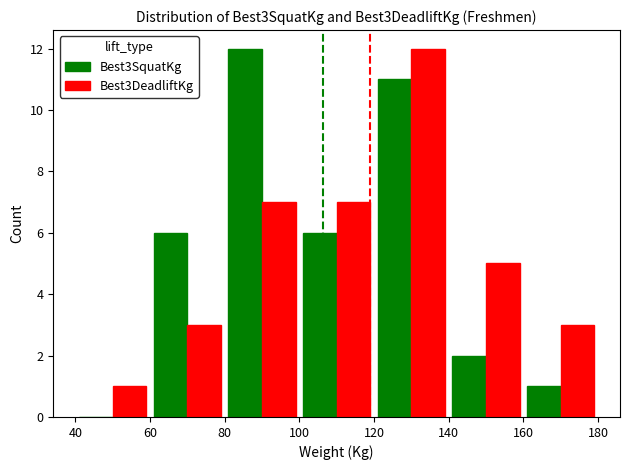

What is the average value of the Best3DeadliftKg series?

5